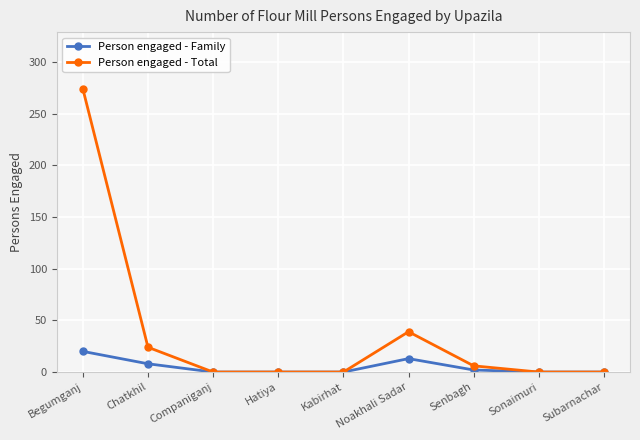

List the series in order of their overall mean, highest first.

Person engaged - Total, Person engaged - Family